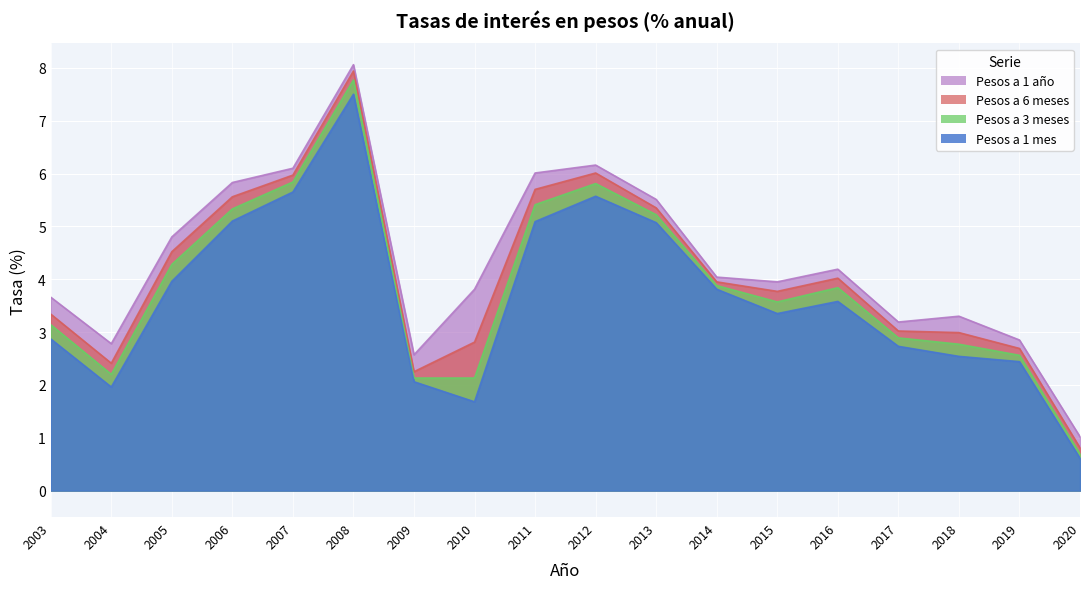

What are all the series names shown in the legend?

Pesos a 1 mes, Pesos a 3 meses, Pesos a 6 meses, Pesos a 1 año